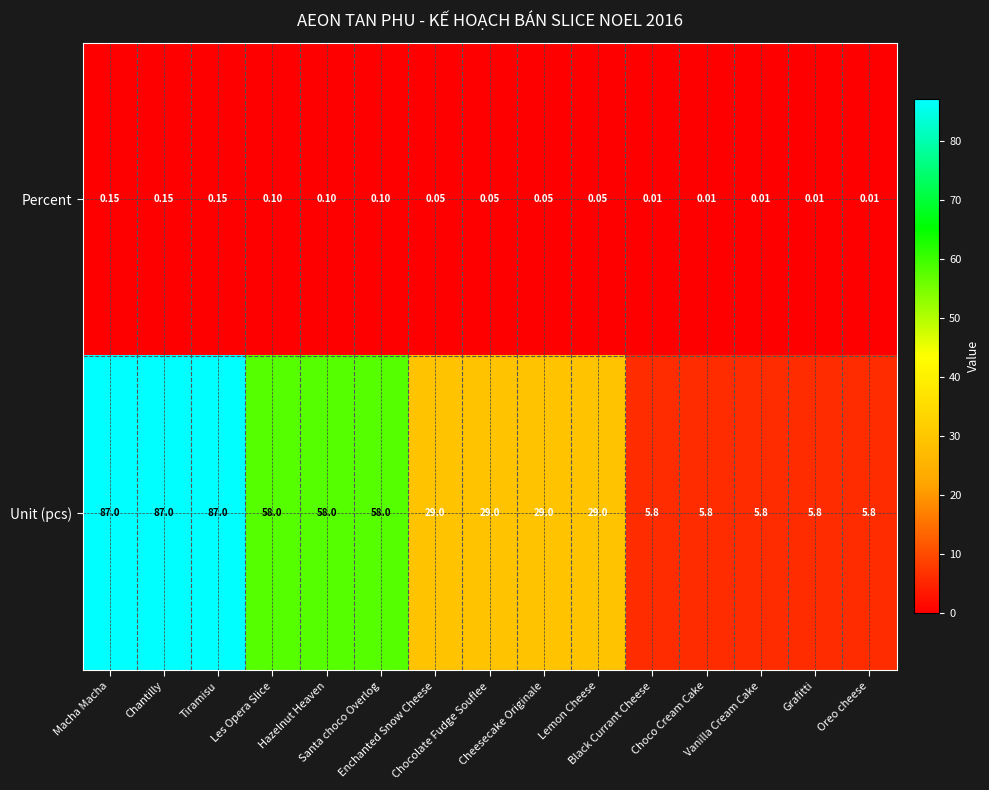

Rank the series by their maximum value, from highest to lowest.

Unit (pcs), Percent